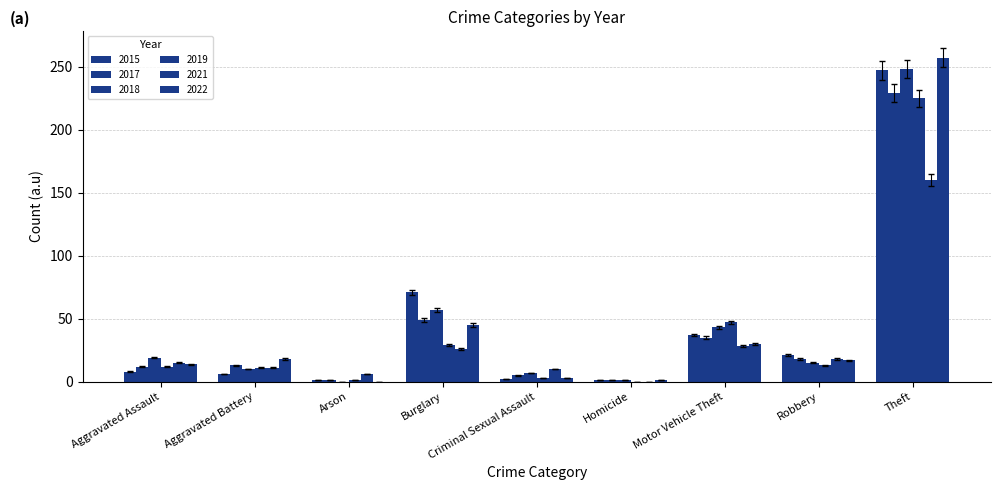

How many values in 2021 are above zero?

8